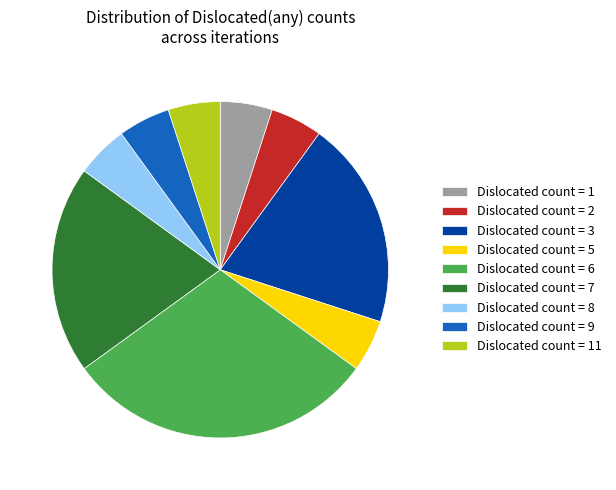

Count the number of slices in the pie.

9